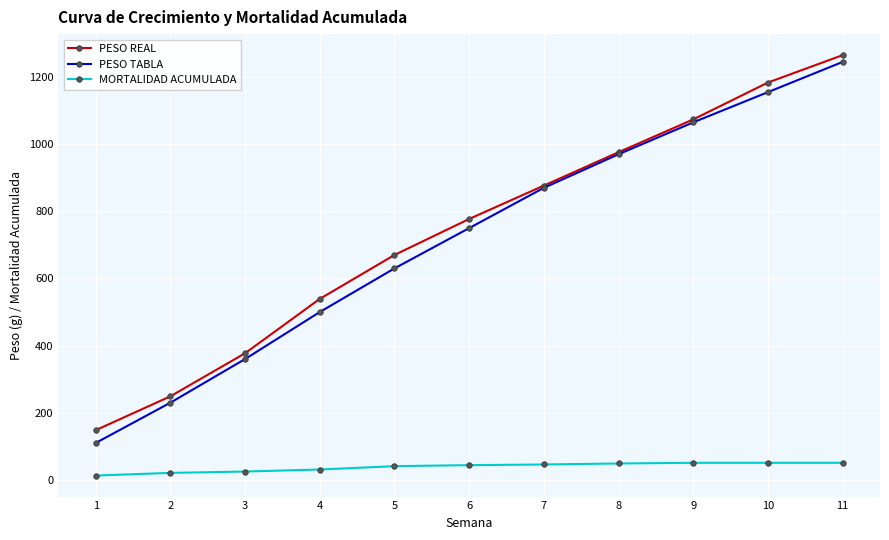

What is the difference between the maximum and minimum values in the MORTALIDAD ACUMULADA series?

38.0